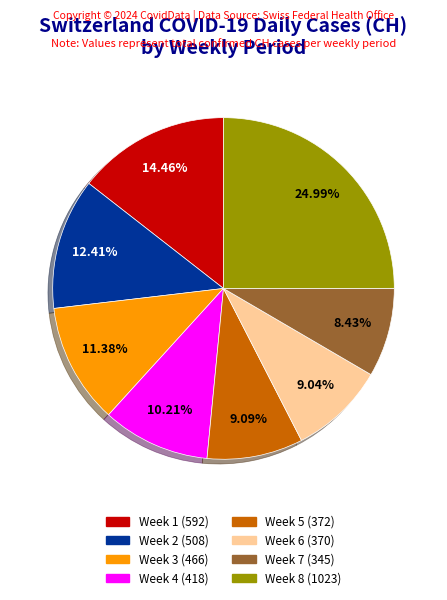

Does any single category account for the majority?

No